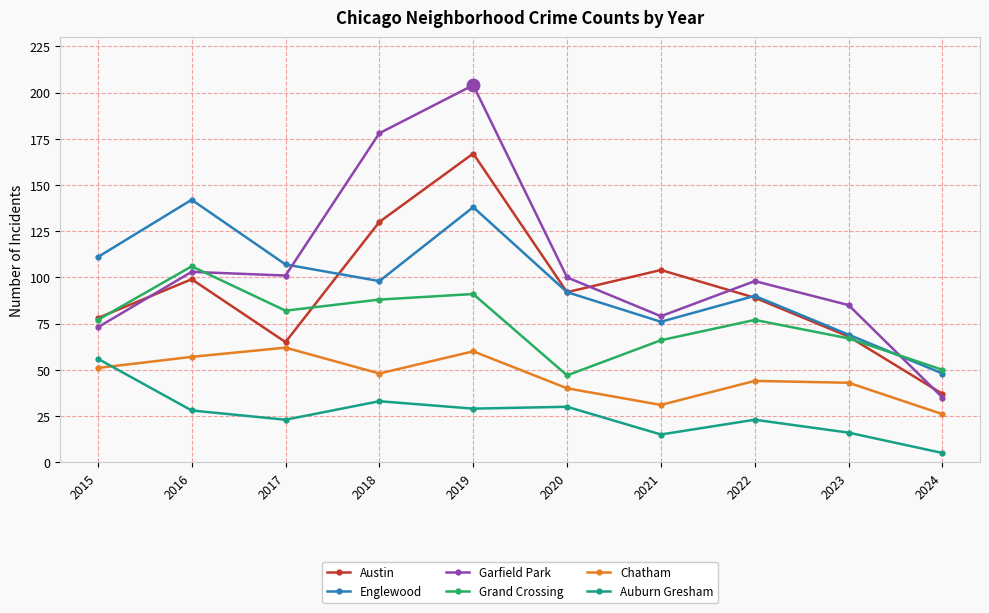

What is the sum of all Garfield Park values?

1056